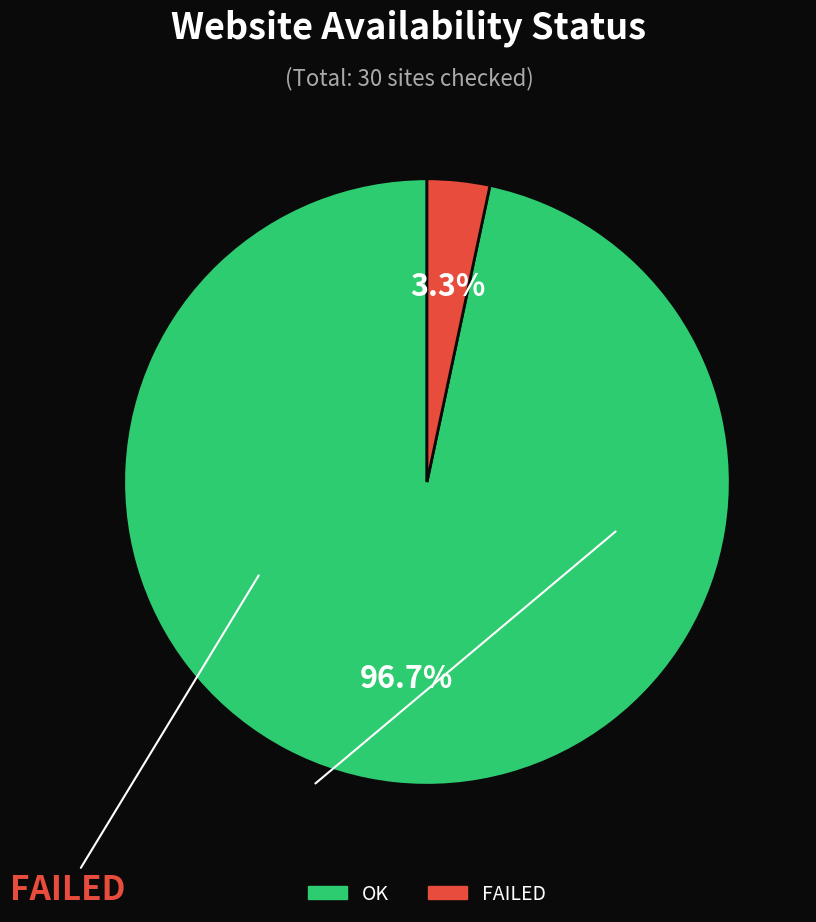

How many segments does this pie chart have?

2